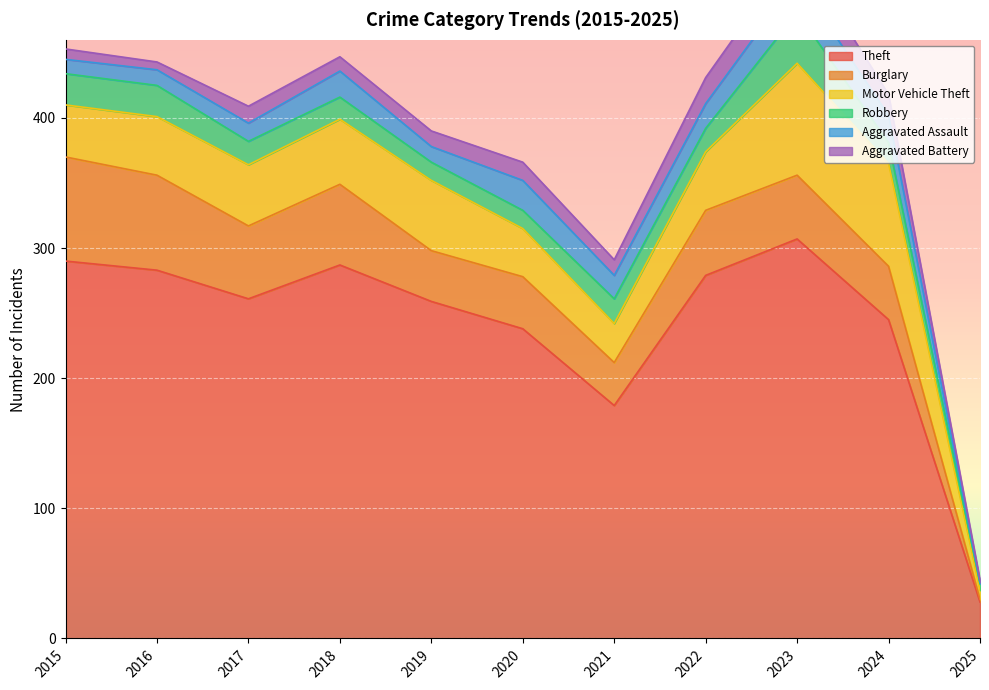

True or false: Aggravated Assault has a value of 21 at 2024.

True